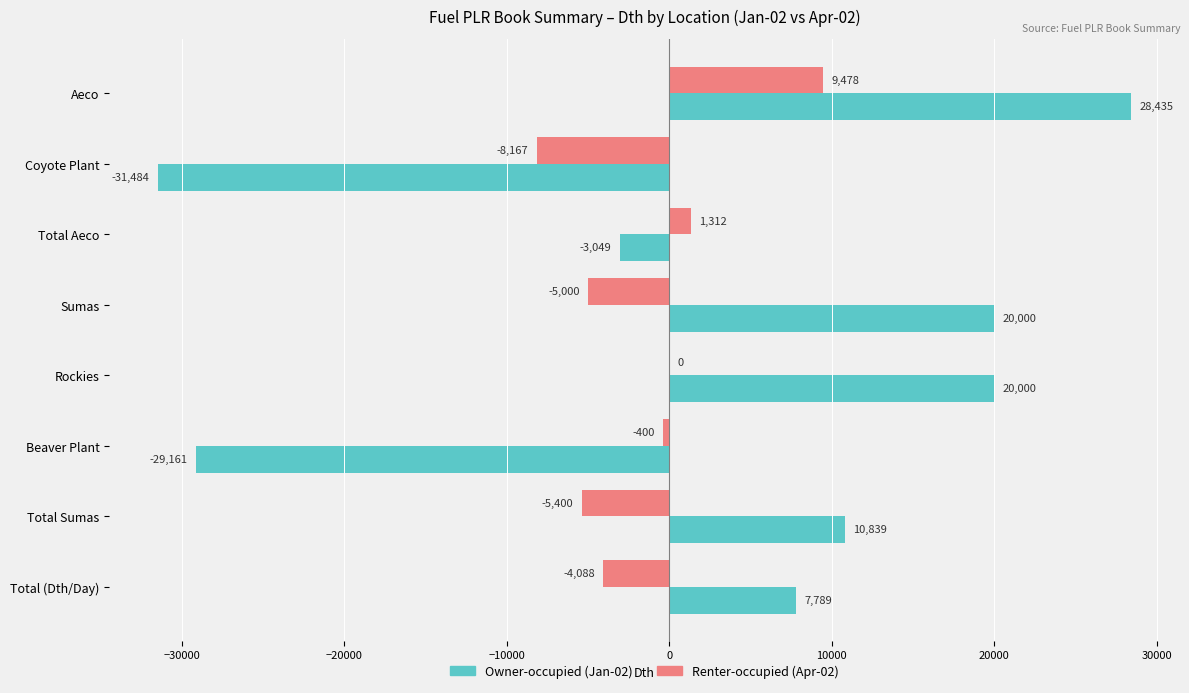

Which label corresponds to the largest value in the chart?

Aeco